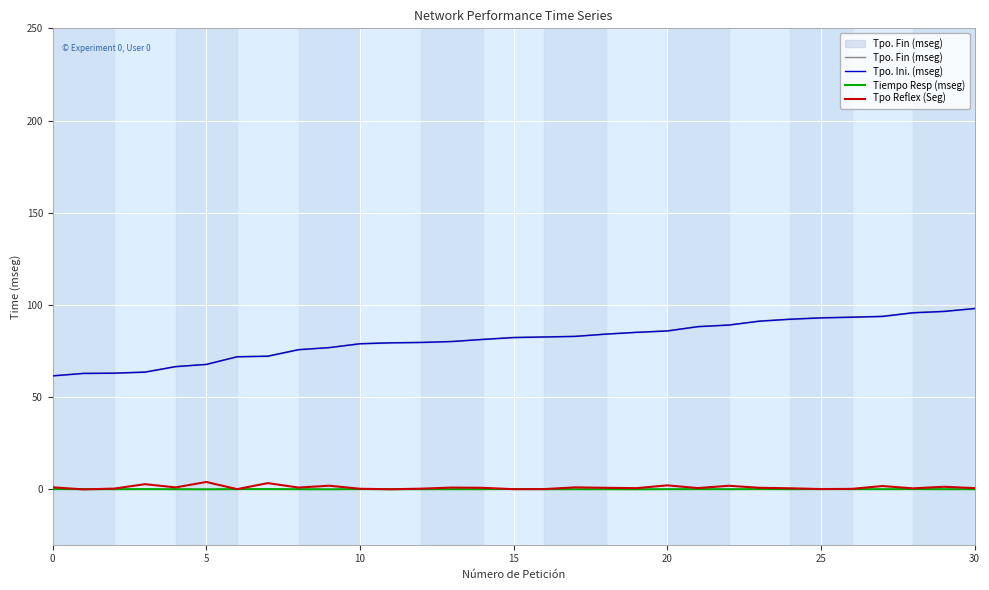

True or false: Tiempo Resp (mseg) and Tpo. Fin (mseg) intersect in this chart.

False